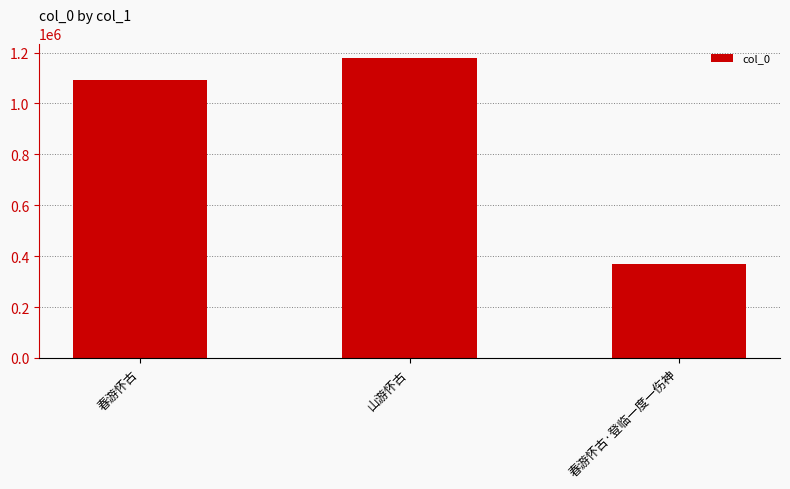

Are the bars horizontal?

No